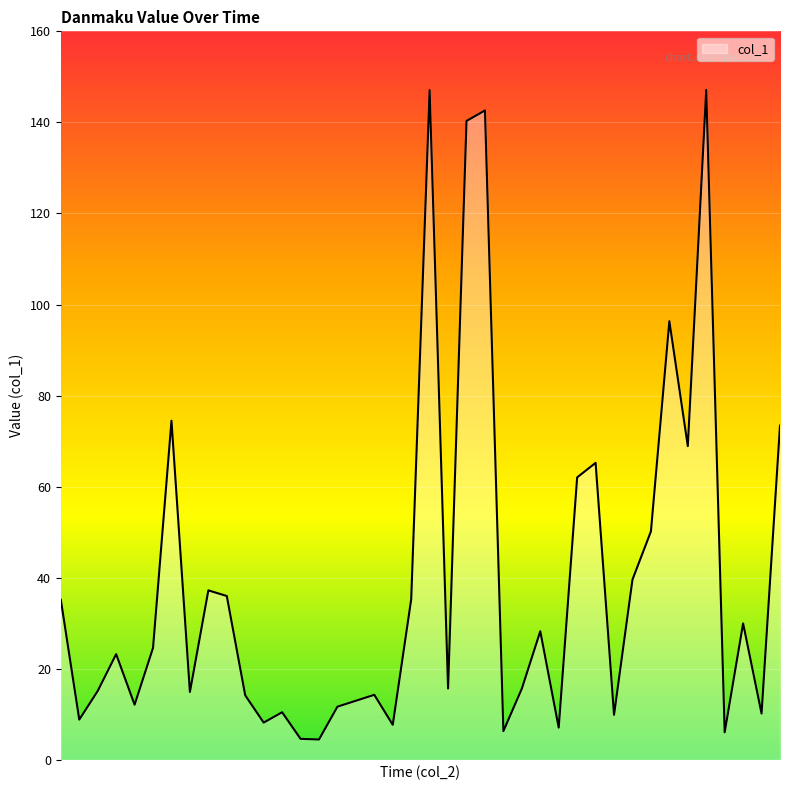

What is the greatest value displayed?

147.1